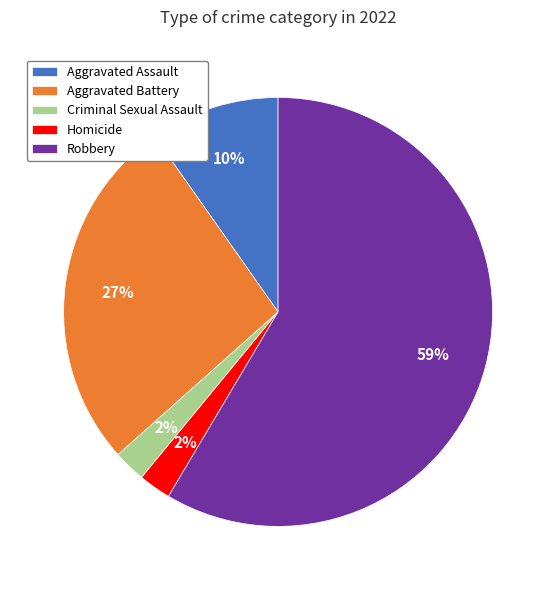

Does Robbery represent more than half of the total?

Yes